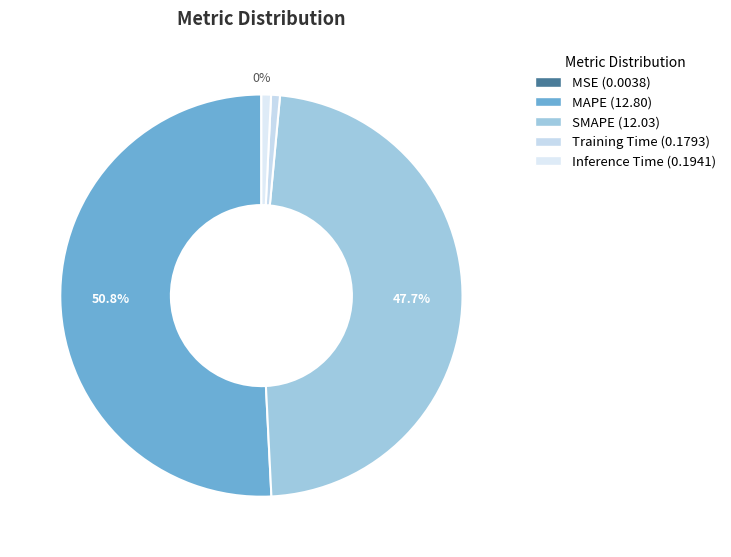

Is MAPE the majority of the pie?

Yes